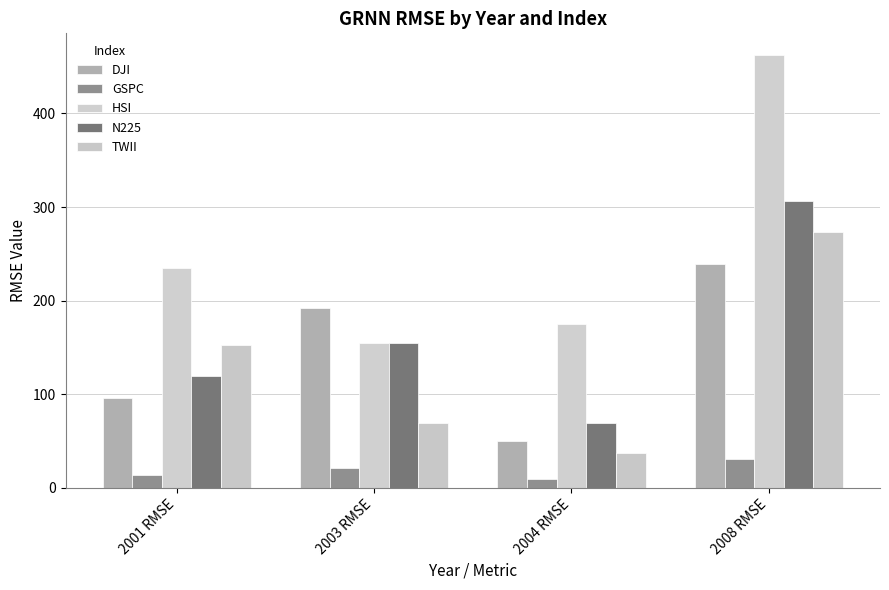

How many data points in HSI are less than 234?

2